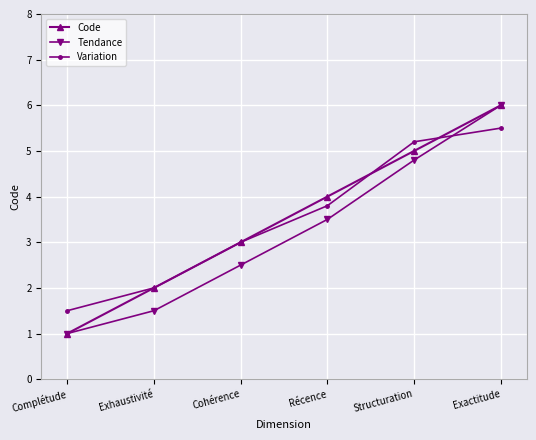

At which label is Variation closest to 3?

Cohérence